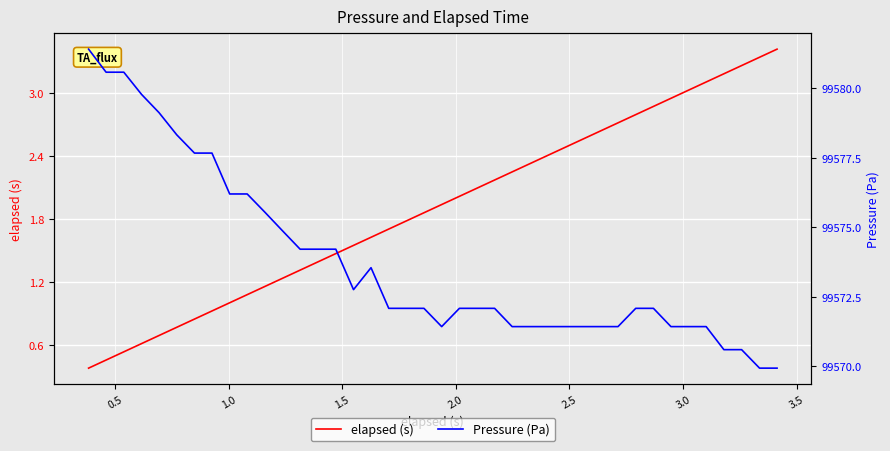

What is the lowest value of the elapsed (s) series?

0.4